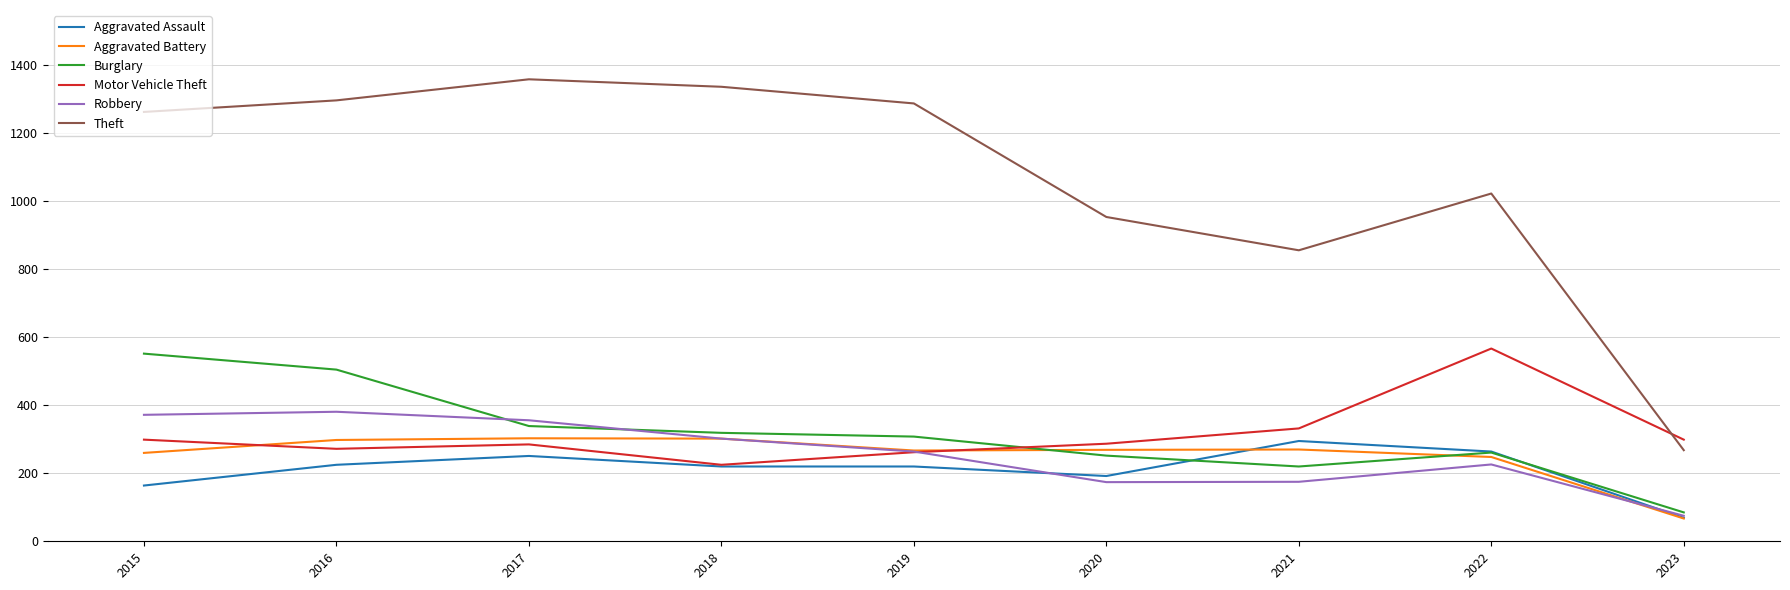

What is the sum of all Aggravated Assault values?

1900